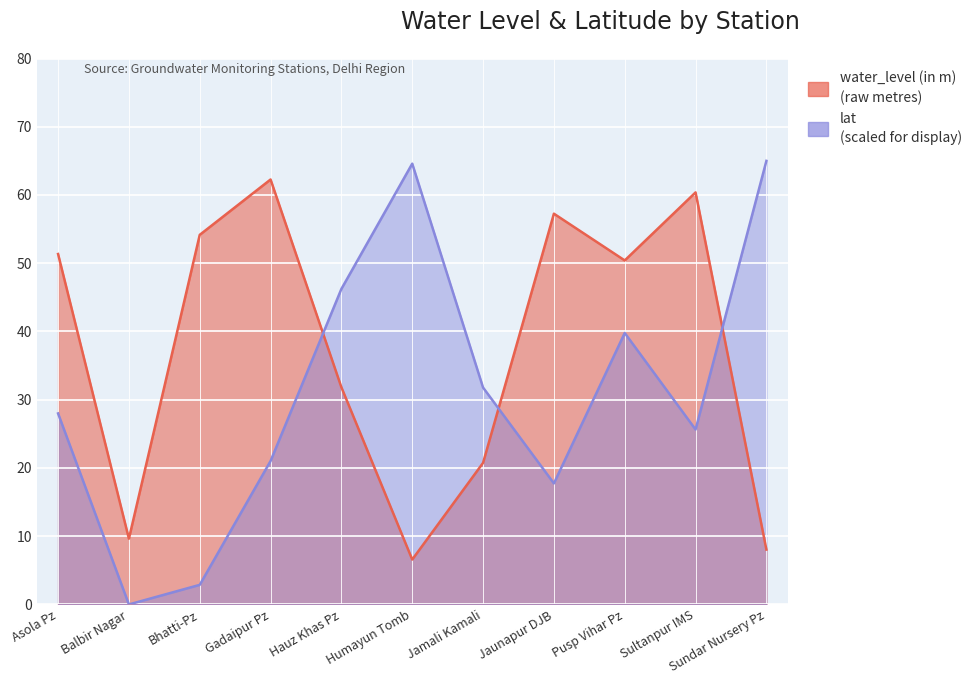

How many data points in water_level (in m) are less than 50?

5